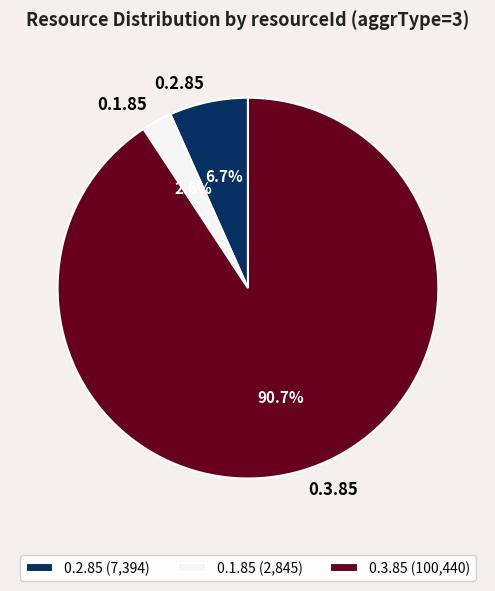

Is the sum of 0.3.85 and 0.2.85 greater than half?

Yes